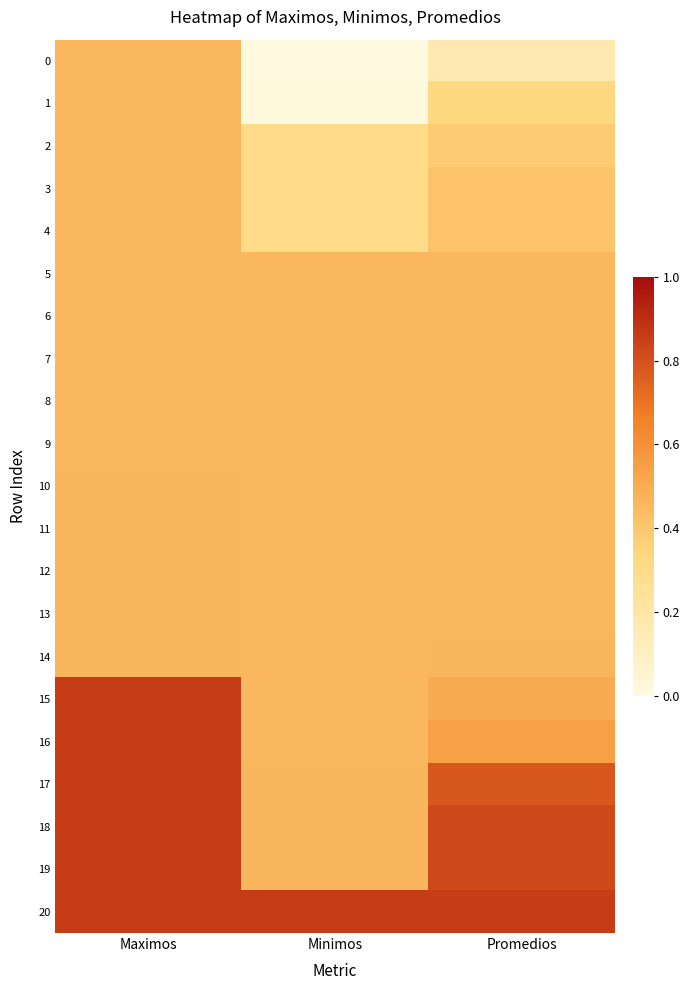

At which category is the sum across all series the highest?

Maximos